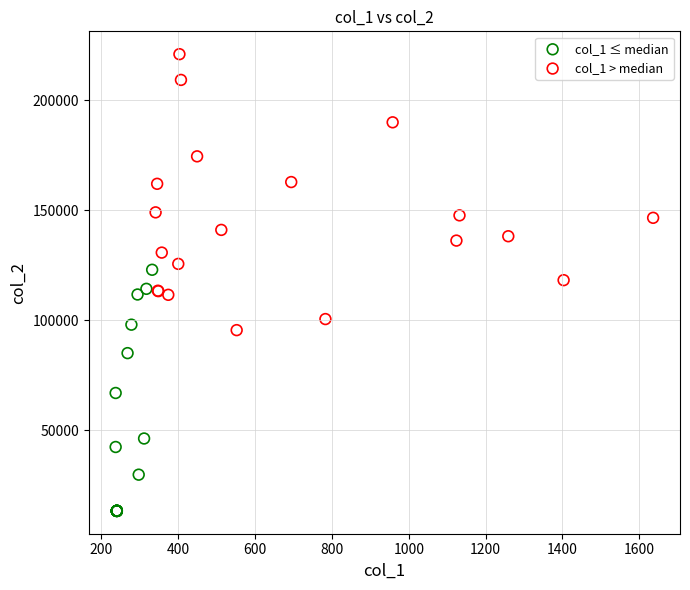

Which series has the largest Y range (max minus min)?

col_1 > median